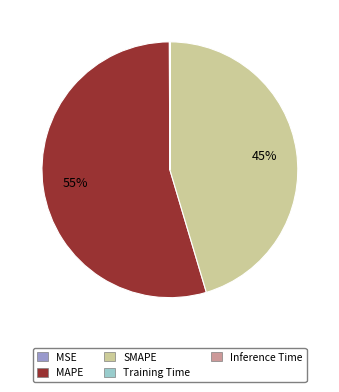

Which category has the biggest portion of the pie?

MAPE